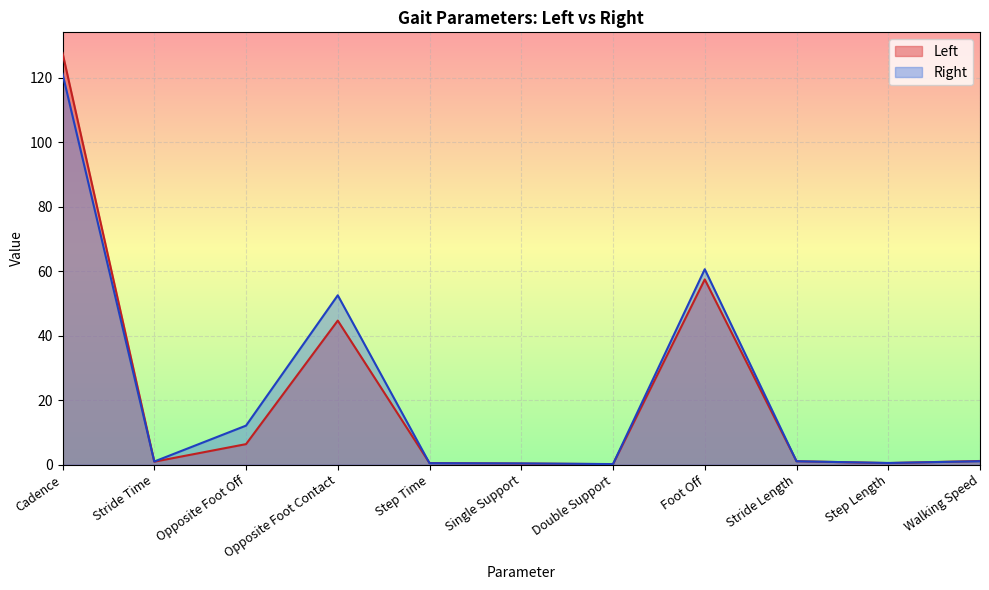

Where is the first local maximum for Right?

Opposite Foot Contact